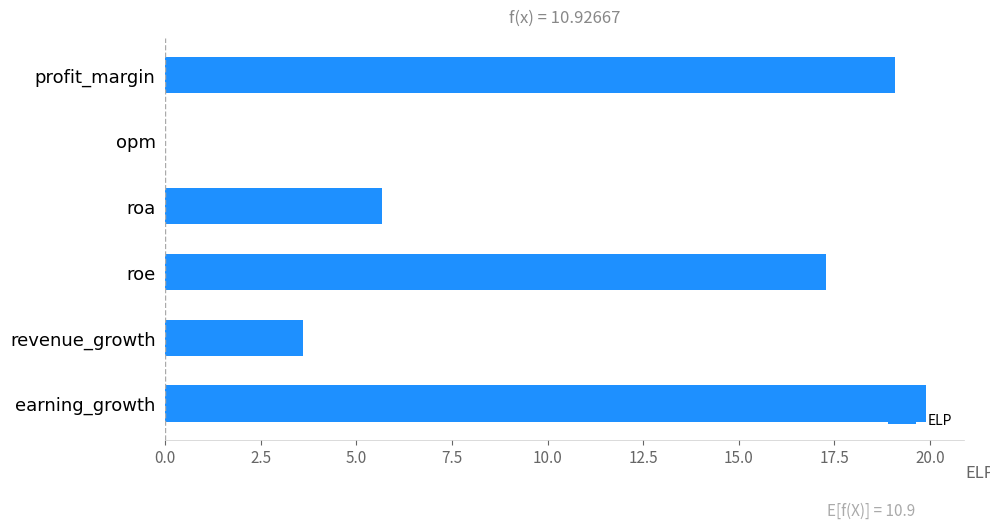

What is the sum of the values at profit_margin and roe?

36.4